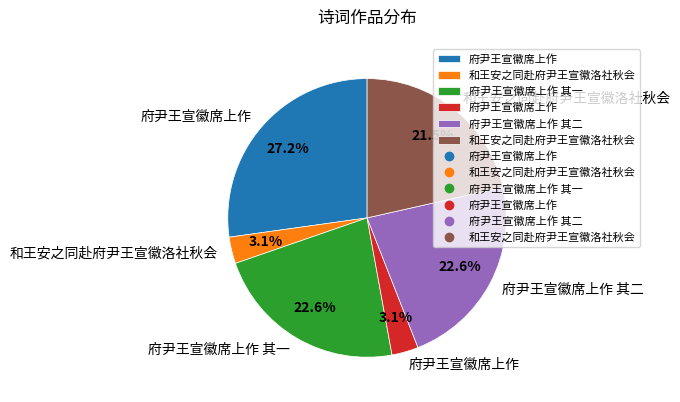

Does any single category account for the majority?

No